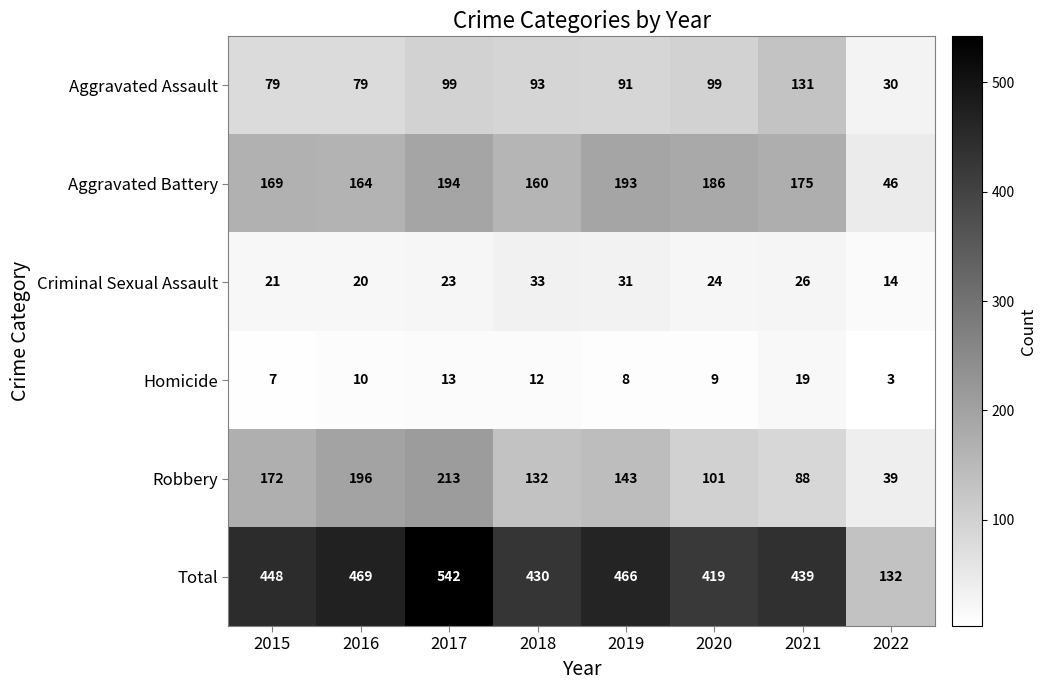

Is it true that Aggravated Assault equals 141 at 2017?

False